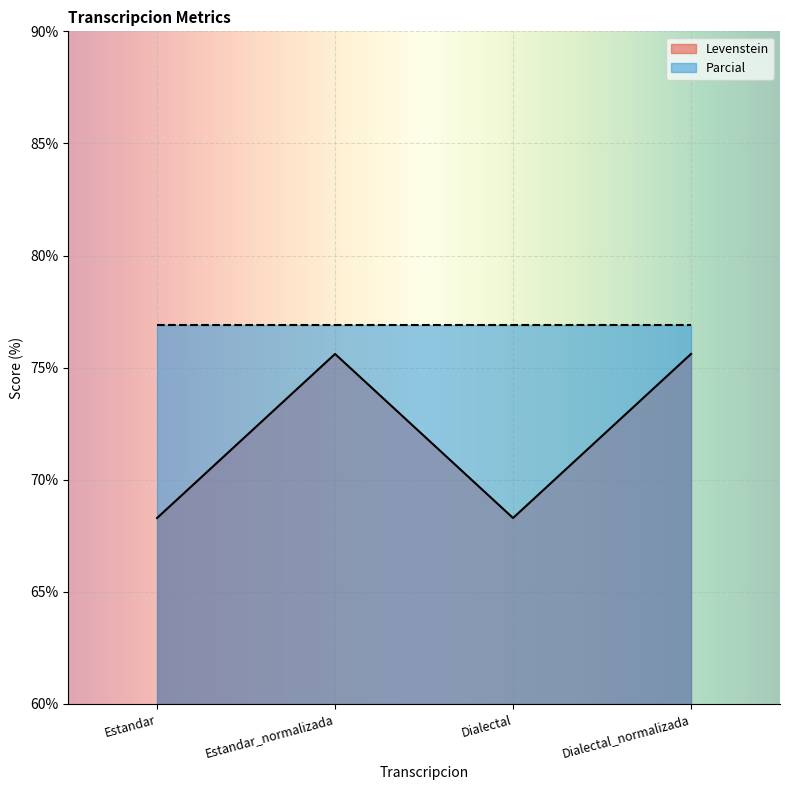

What is the minimum value shown in the chart?

68.3